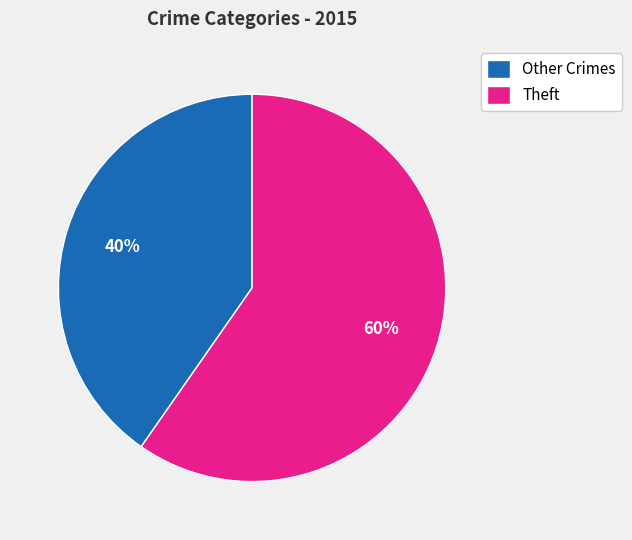

How many segments does this pie chart have?

2